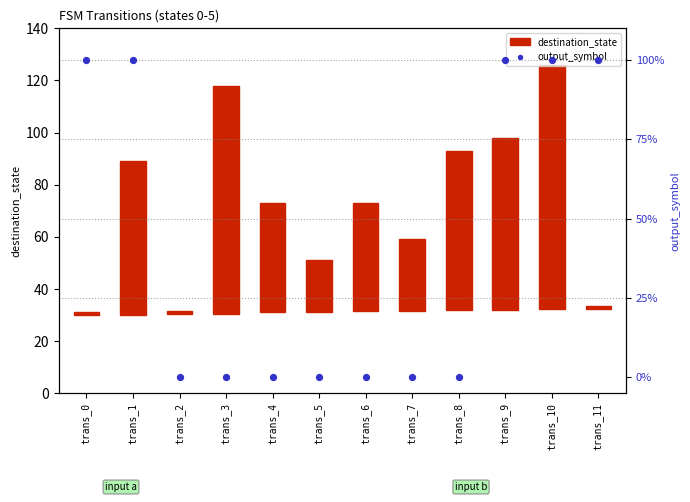

Is the value of output_symbol at trans_3 greater than the value of destination_state at trans_3?

No